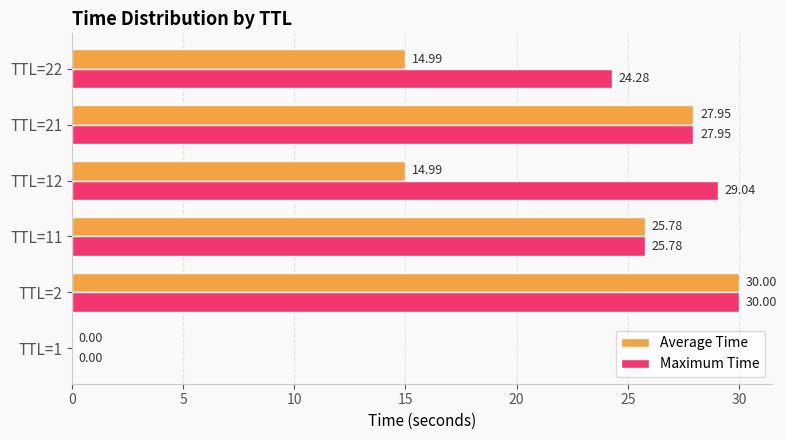

At which category is the sum across all series the highest?

TTL=2